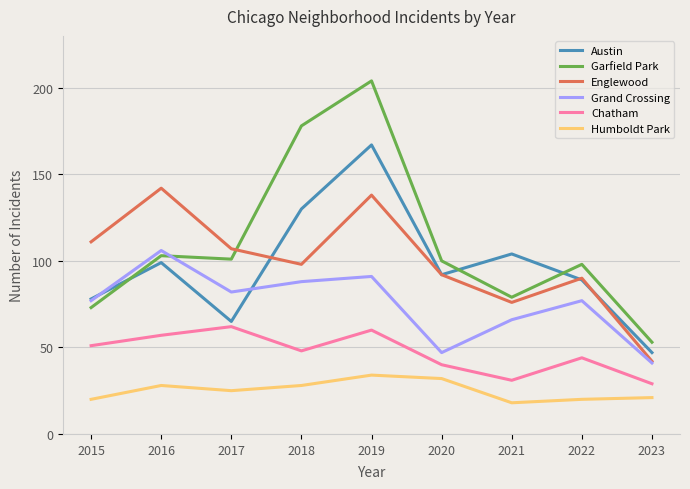

True or false: Garfield Park has a value of 103 at 2016.

True